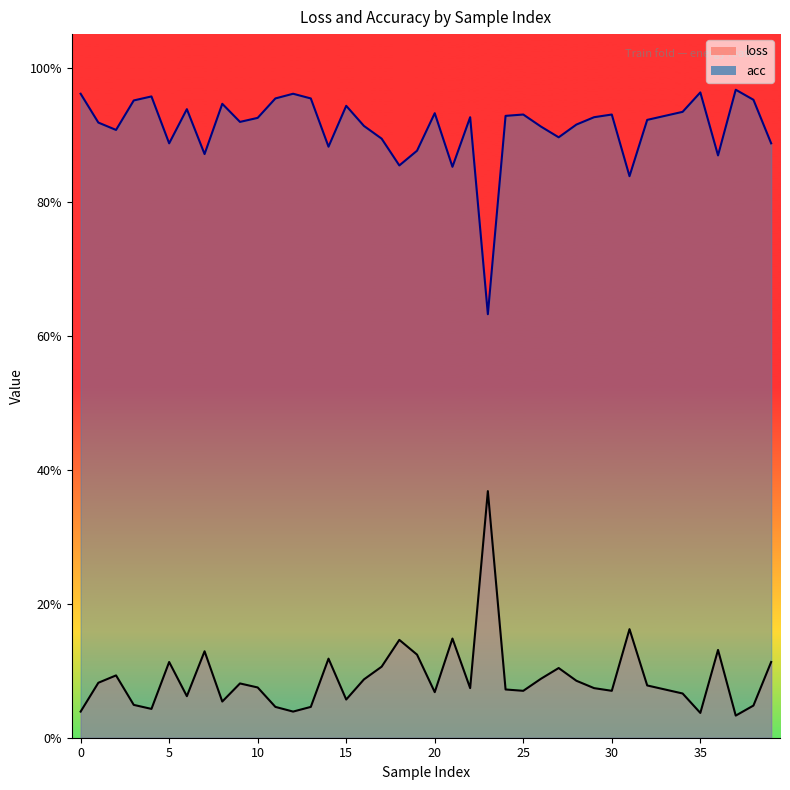

Which series has the largest range (max minus min)?

loss